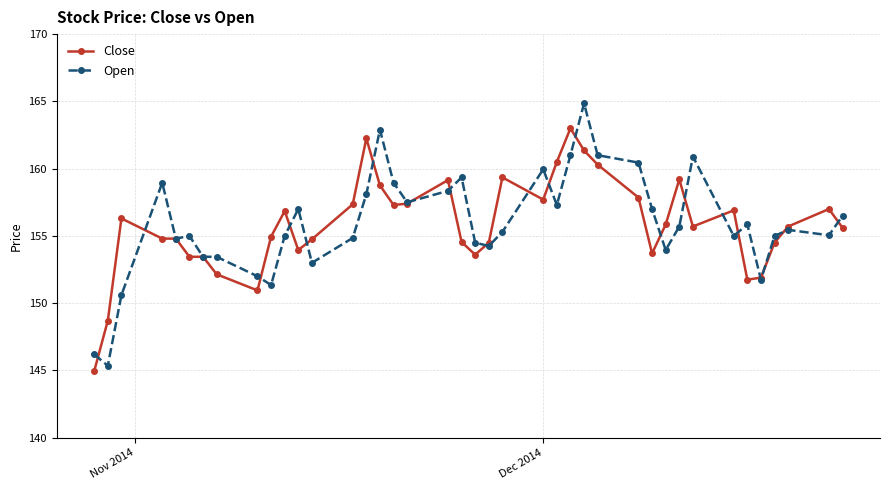

Rank the series by their maximum value, from highest to lowest.

Open, Close